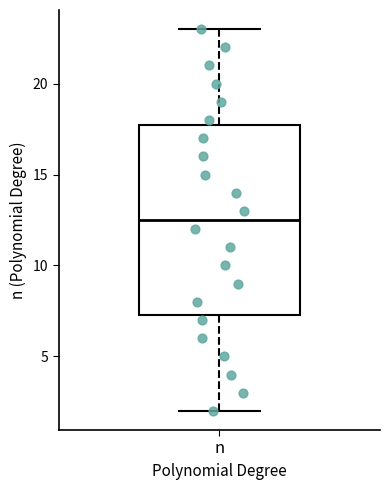

Transcribe this box plot: give where the median line is, the range the box spans, and where the two whiskers end, as read against the y-axis. The values are not printed on the chart, so give them approximately, as read against the axis.

median 12.5, box 7.5 to 18.0, whiskers 2.0 to 23.0